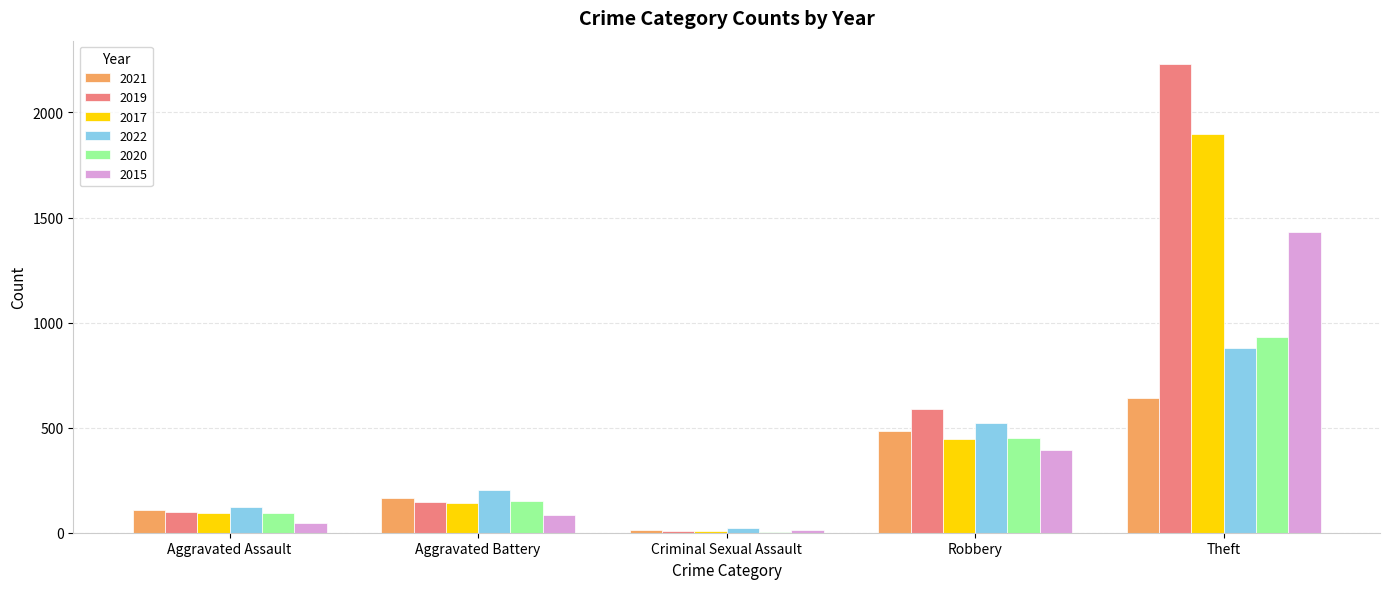

What is the sum of all 2021 values?

1413